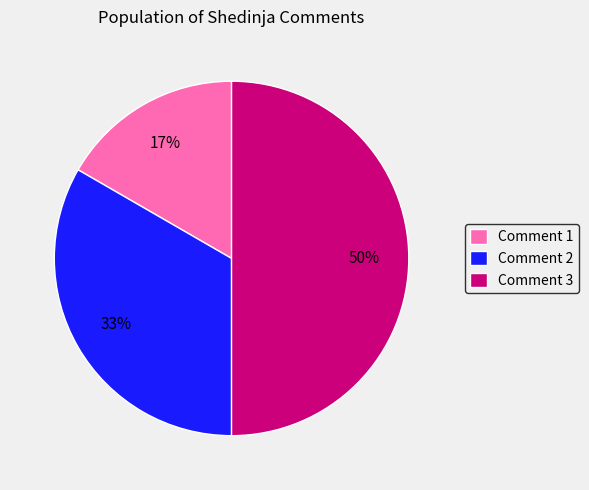

Is Comment 1 the majority of the pie?

No